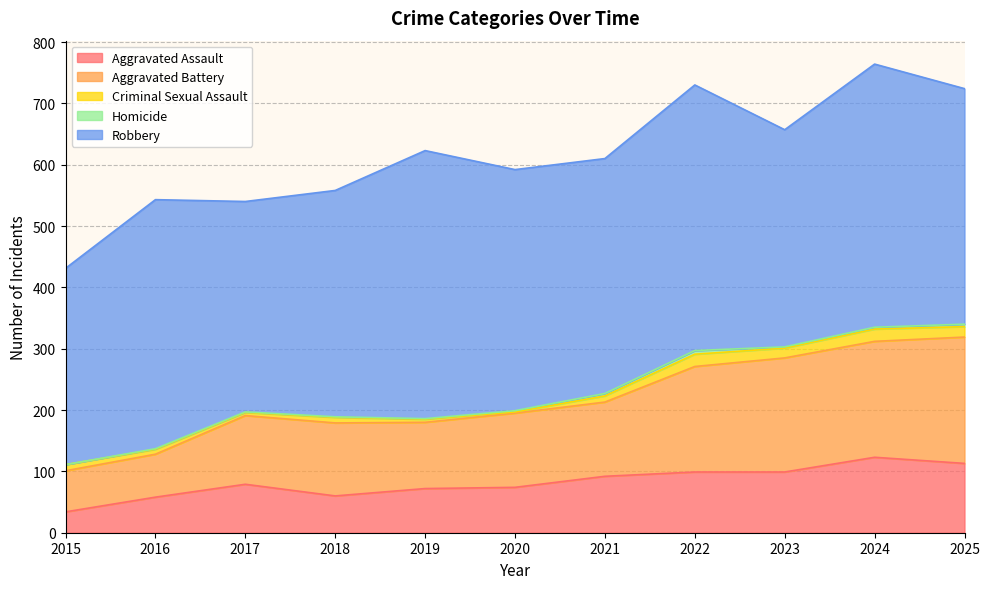

What is the sum of the Robbery values at 2025 and 2019?

821